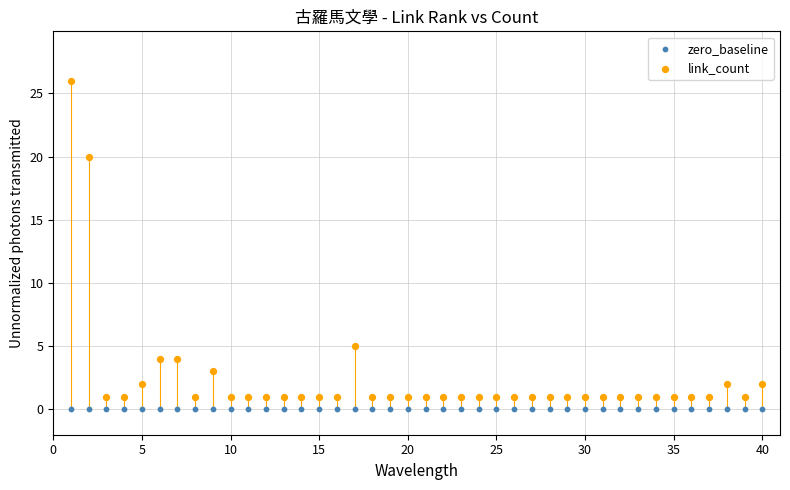

Which series contains the highest Y value?

link_count